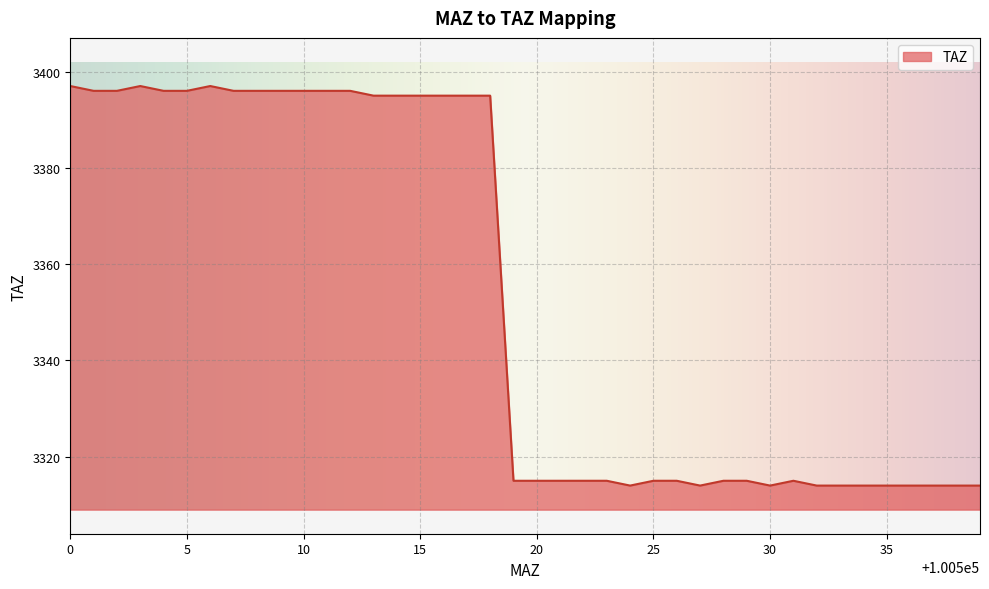

True or false: there are more than 1 points higher than both neighbors.

True